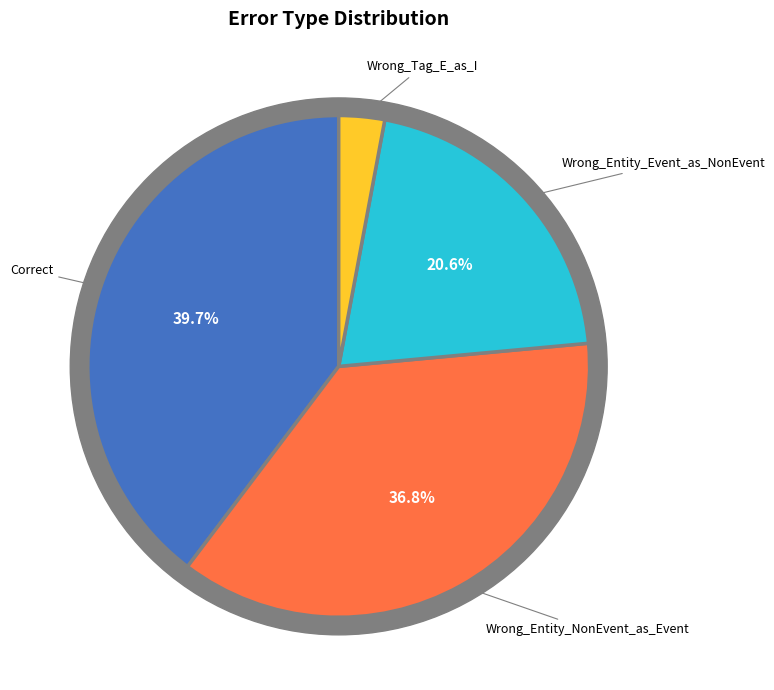

How many slices are in this pie chart?

4